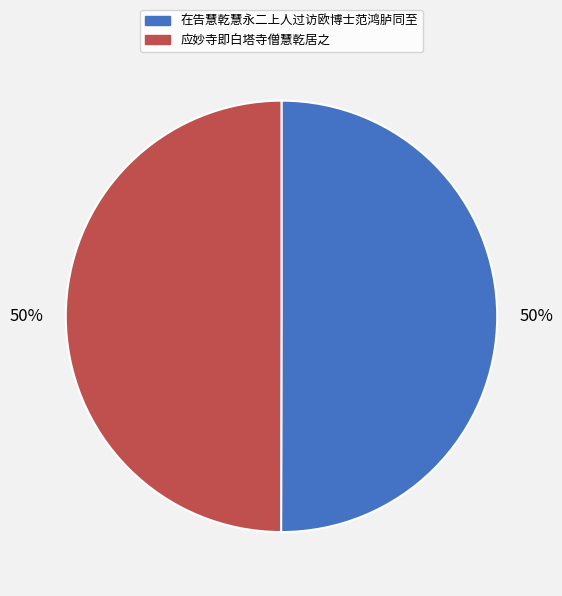

The 应妙寺即白塔寺僧慧乾居之 slice represents 58% of the pie. True or false?

False